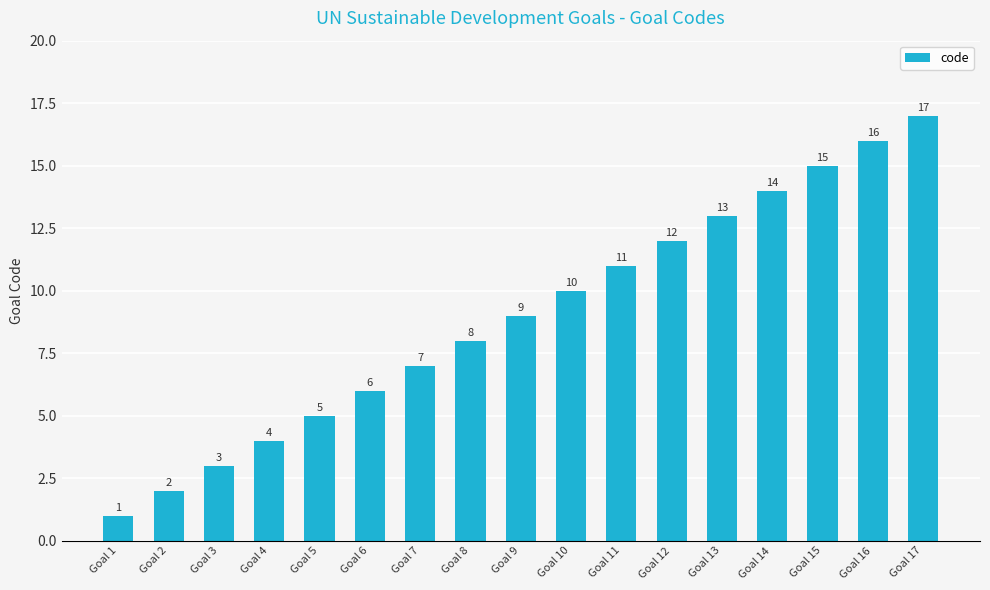

What is the value of the 15th bar from the left?

15